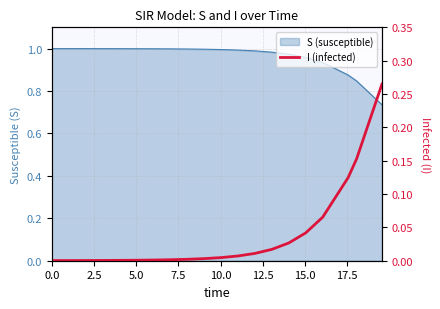

What is the difference between the second highest and second lowest values?

0.2